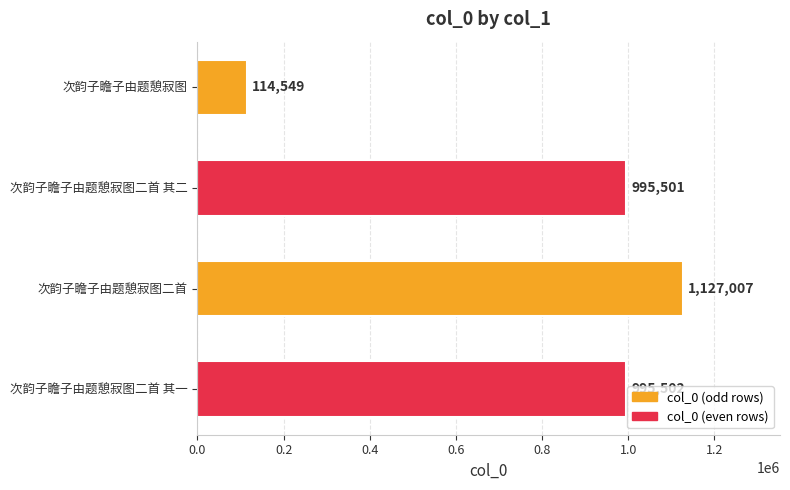

Between 次韵子瞻子由题憩寂图二首 and 次韵子瞻子由题憩寂图, which is larger?

次韵子瞻子由题憩寂图二首